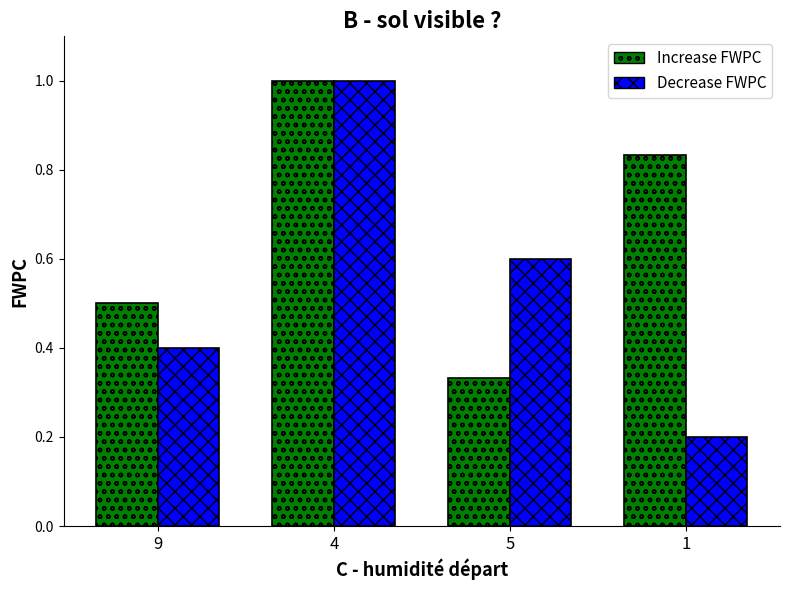

Which series has the largest total across all categories?

Increase FWPC